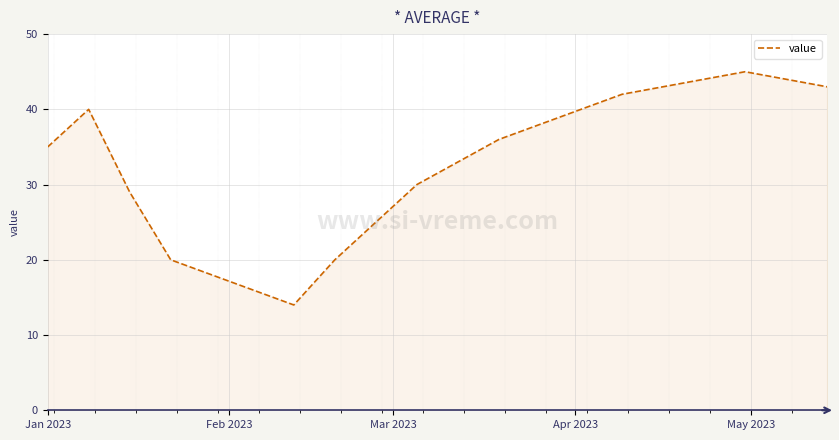

What is the difference between the maximum and minimum values?

31